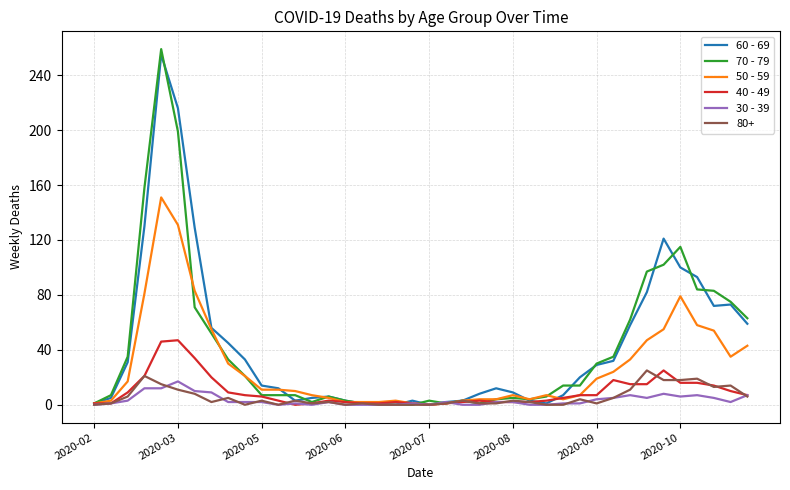

Which series has the widest spread of values?

70 - 79